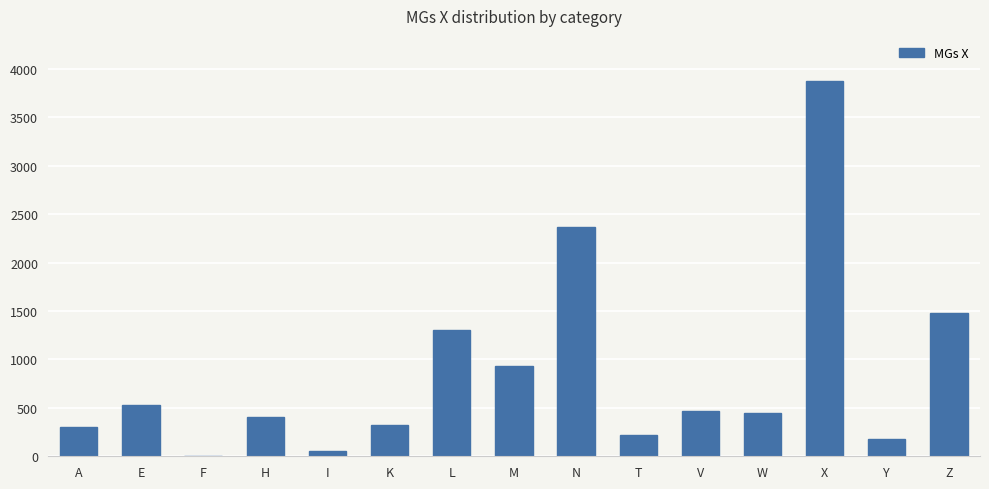

What is the change in value from L to V?

-836